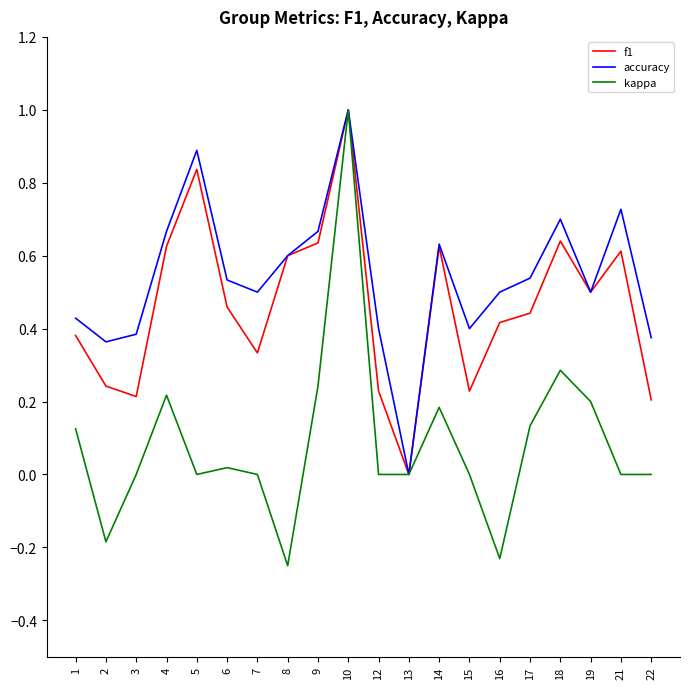

Between 5 and 8, which series saw the biggest shift?

accuracy